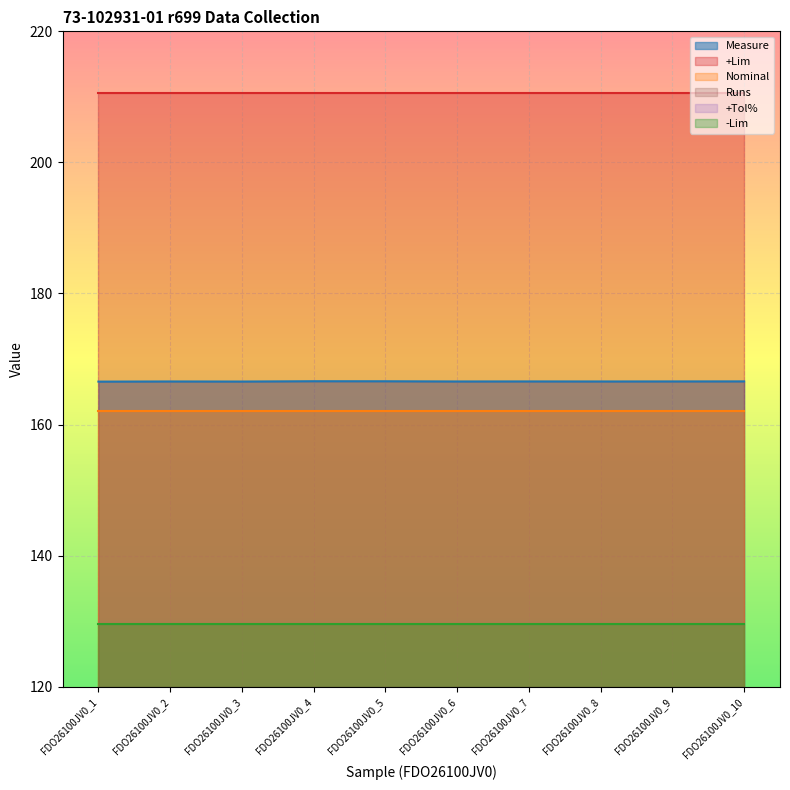

Which series has the largest total across all categories?

+Lim